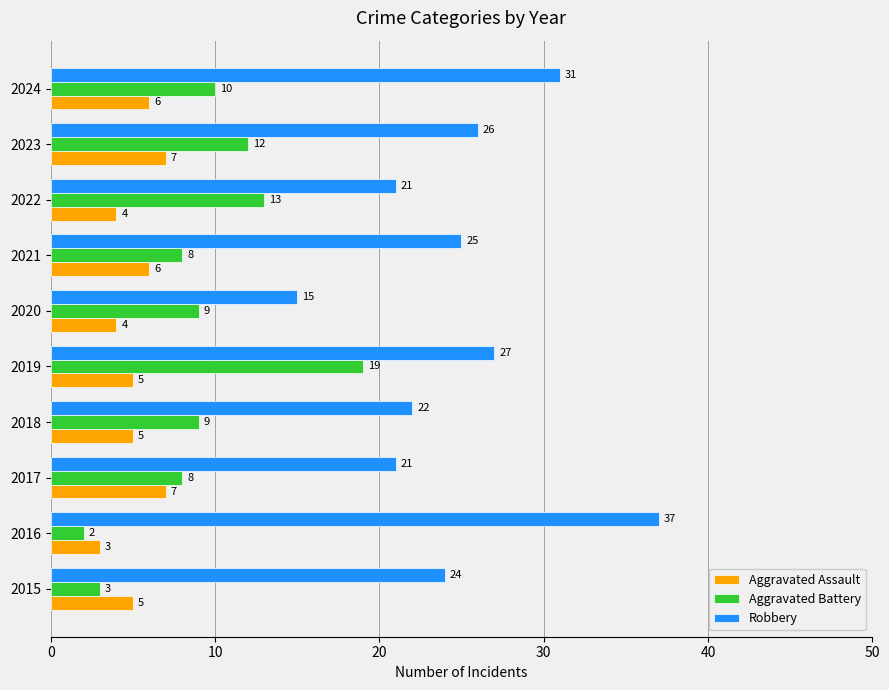

What is the smallest value displayed?

2